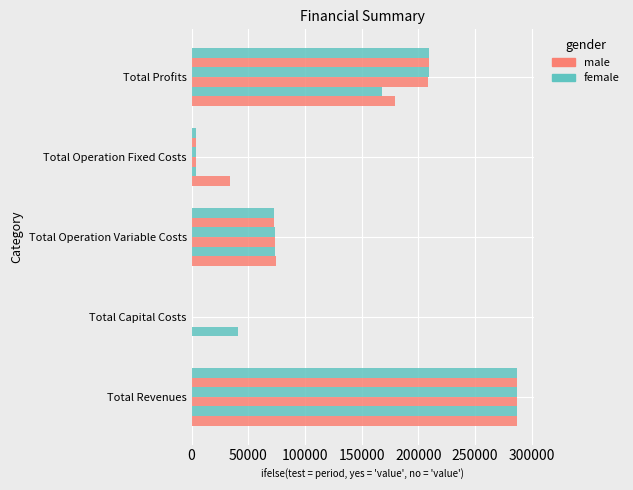

Are the bars grouped side by side (vs. stacked)?

Yes